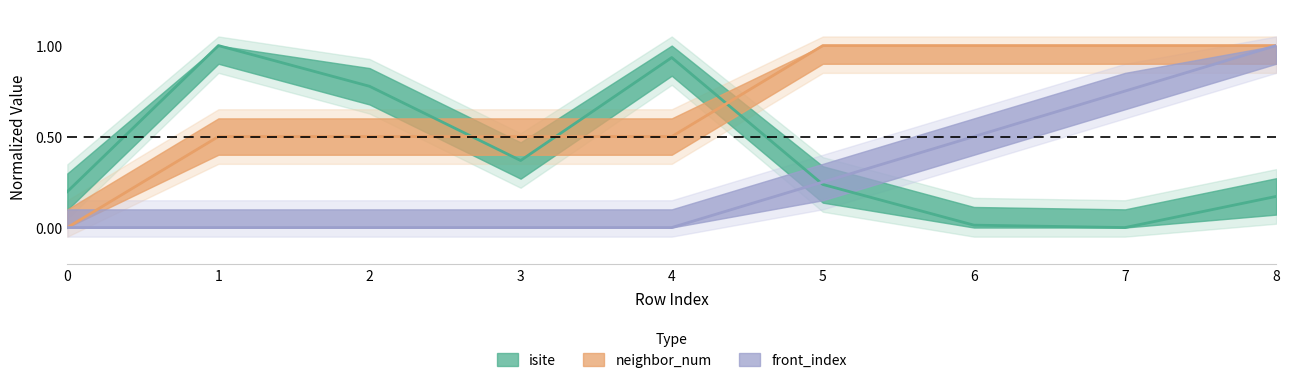

Between 0 and 2, which is larger?

2